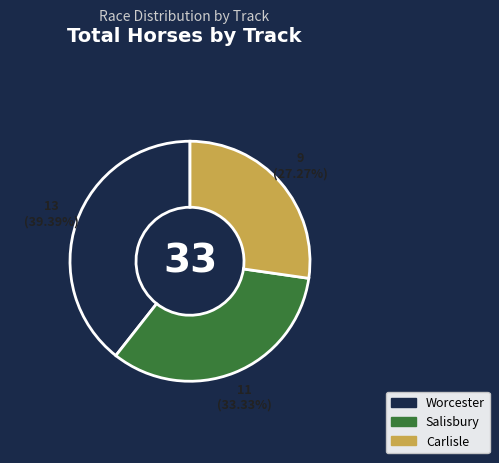

To the nearest percent, what is the average slice percentage?

33%